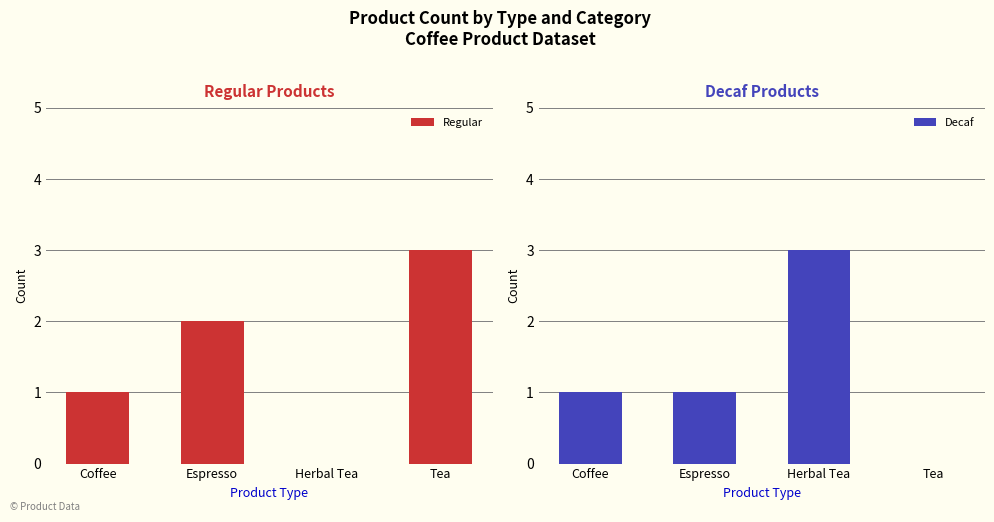

At how many categories does at least one series exceed 0?

4